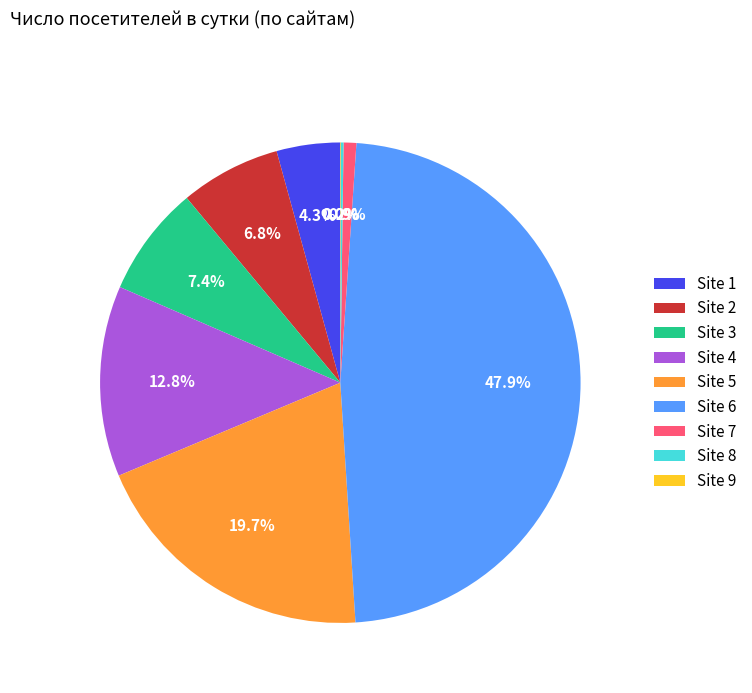

Is the sum of Site 5 and Site 7 greater than half?

No